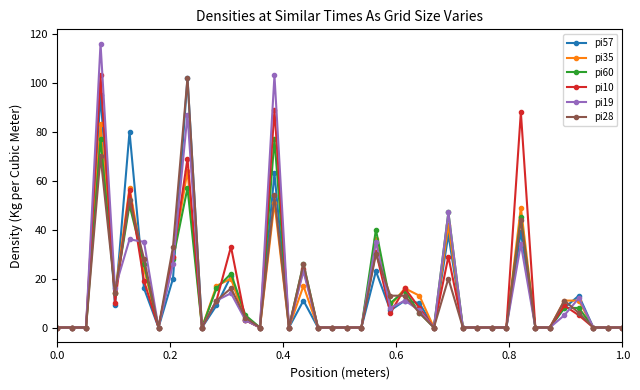

How many lines are shown in the chart?

6